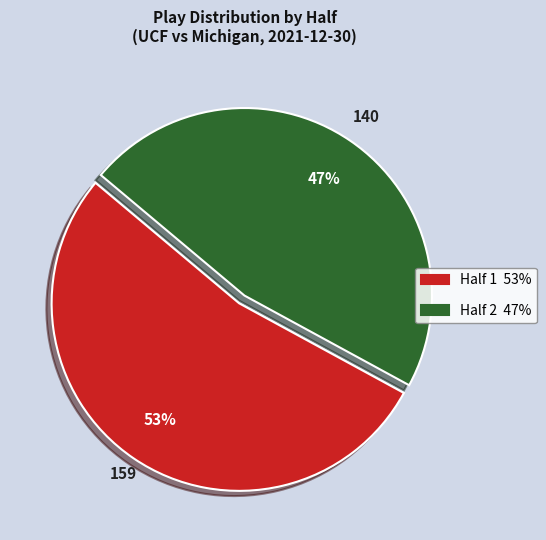

Which has a higher value, Half 1 or Half 2?

Half 1